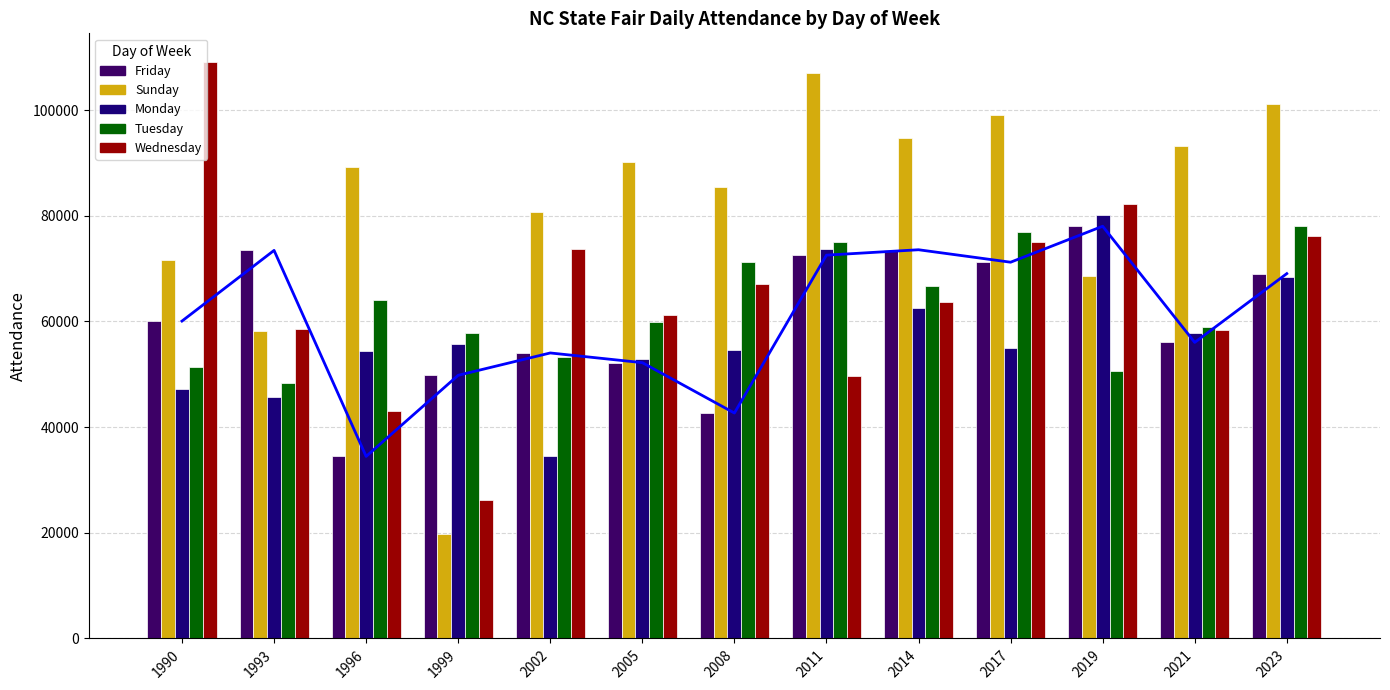

Is it true that Tuesday equals 48377 at 1993?

True